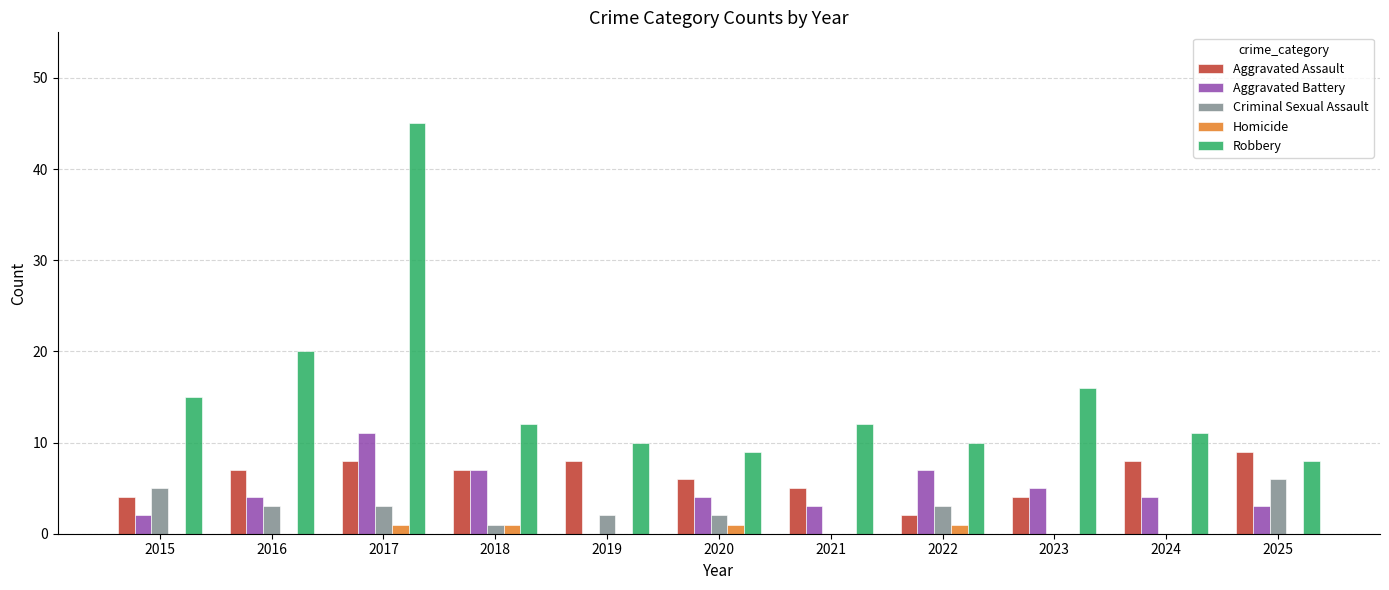

What is the sum of all Criminal Sexual Assault values?

25